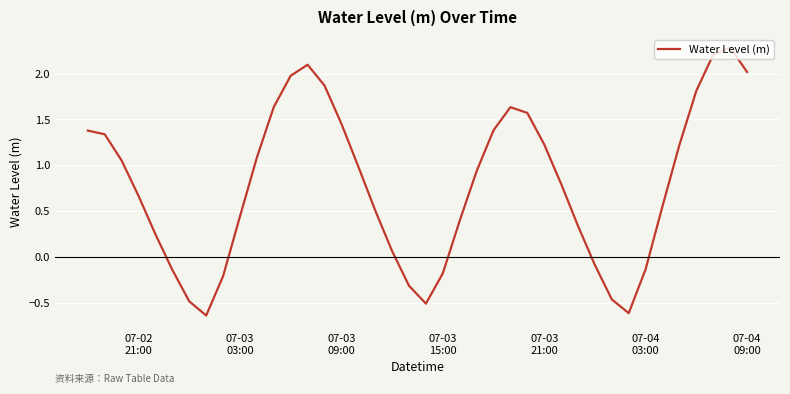

What is the greatest value displayed?

2.3